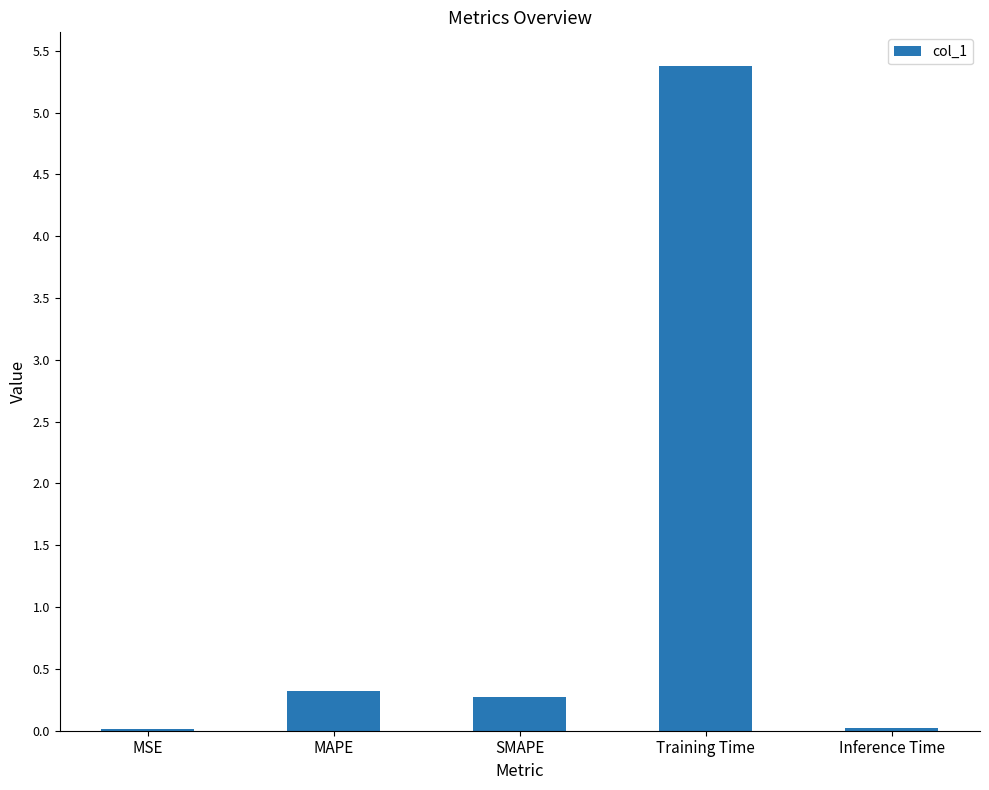

Which has a higher value, Training Time or SMAPE?

Training Time